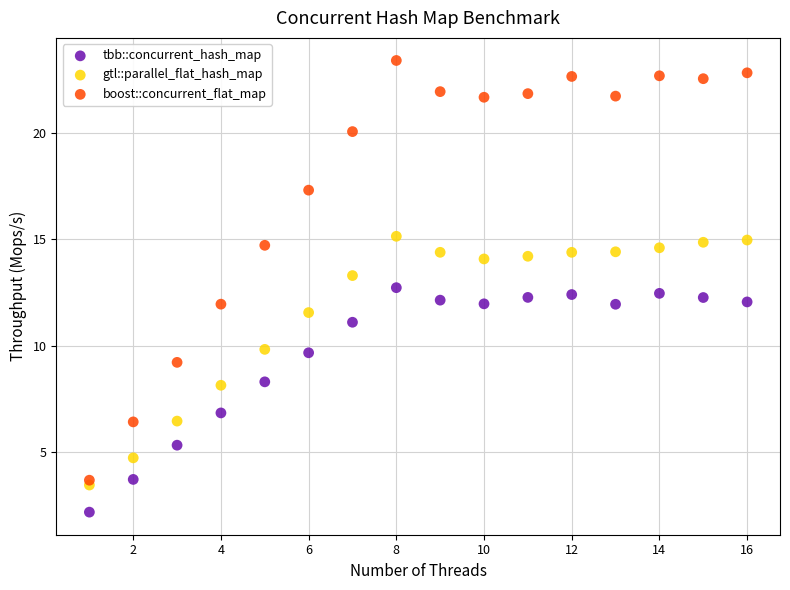

What are all the series names shown in the legend?

tbb::concurrent_hash_map, gtl::parallel_flat_hash_map, boost::concurrent_flat_map